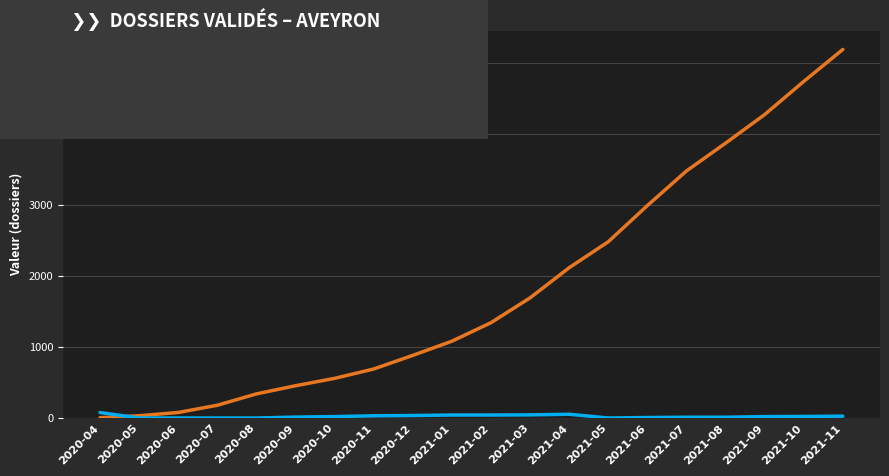

Which series has the largest range (max minus min)?

MaPrimeRénov'